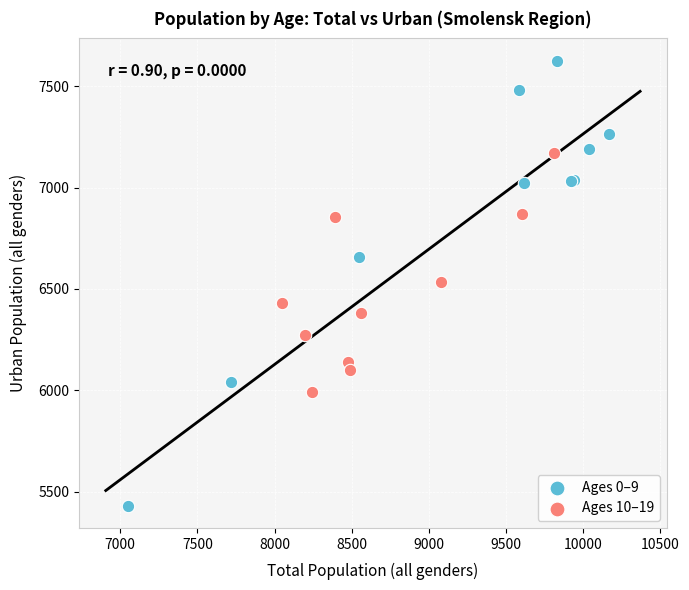

Which series has the widest spread of Y values?

Ages 0–9